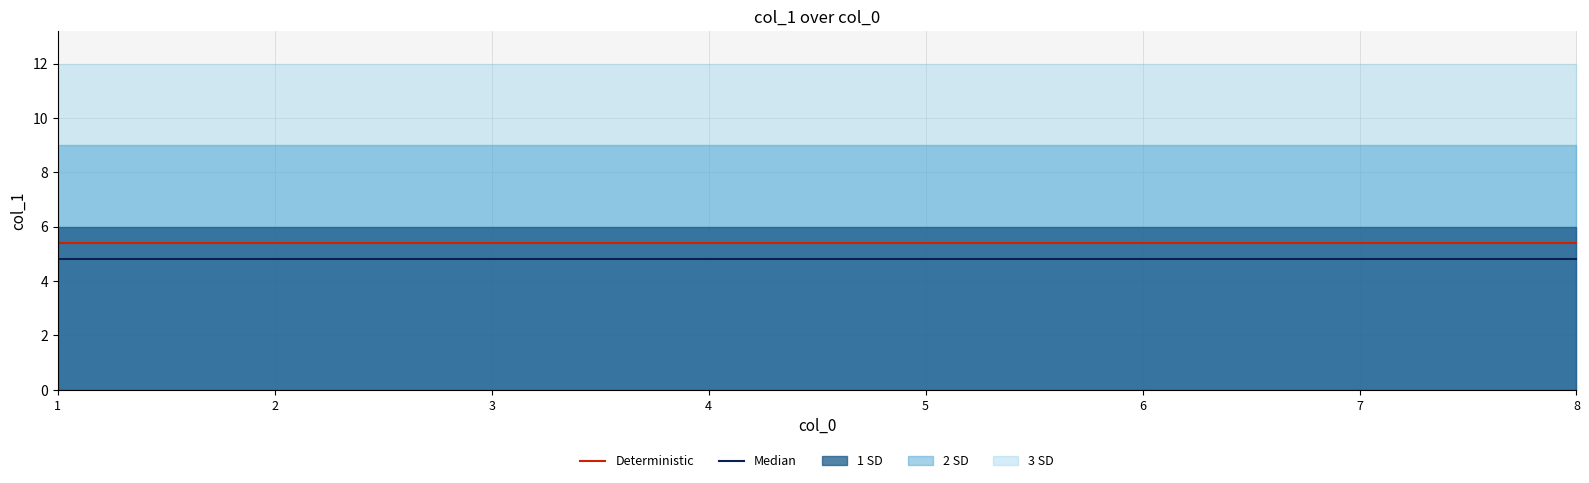

True or false: Median and Deterministic intersect in this chart.

False